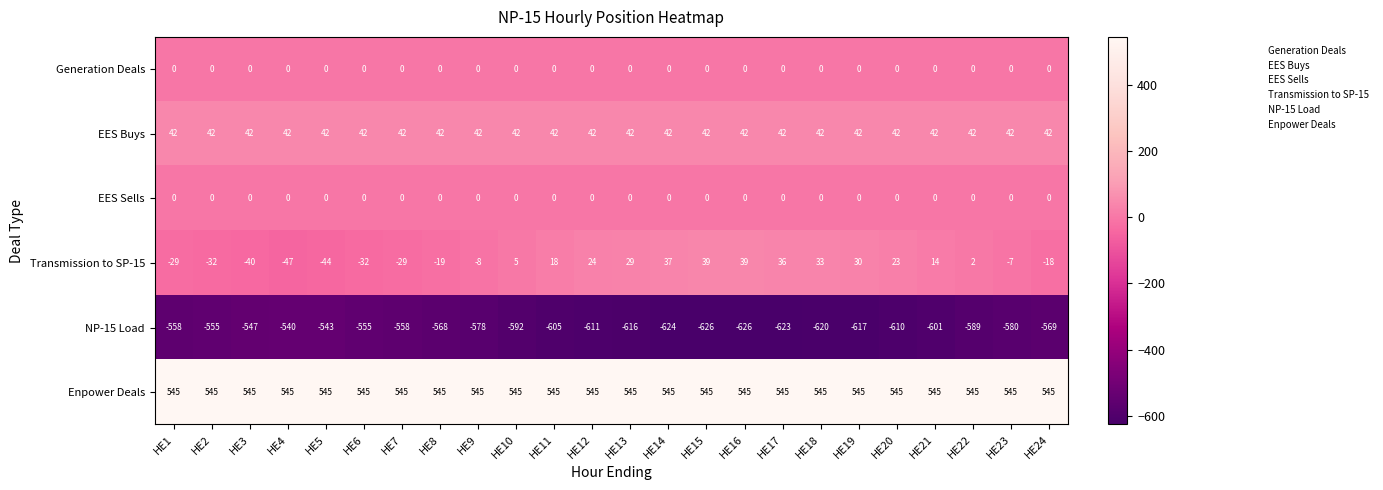

What is the spread (max minus min) of values at HE8?

1113